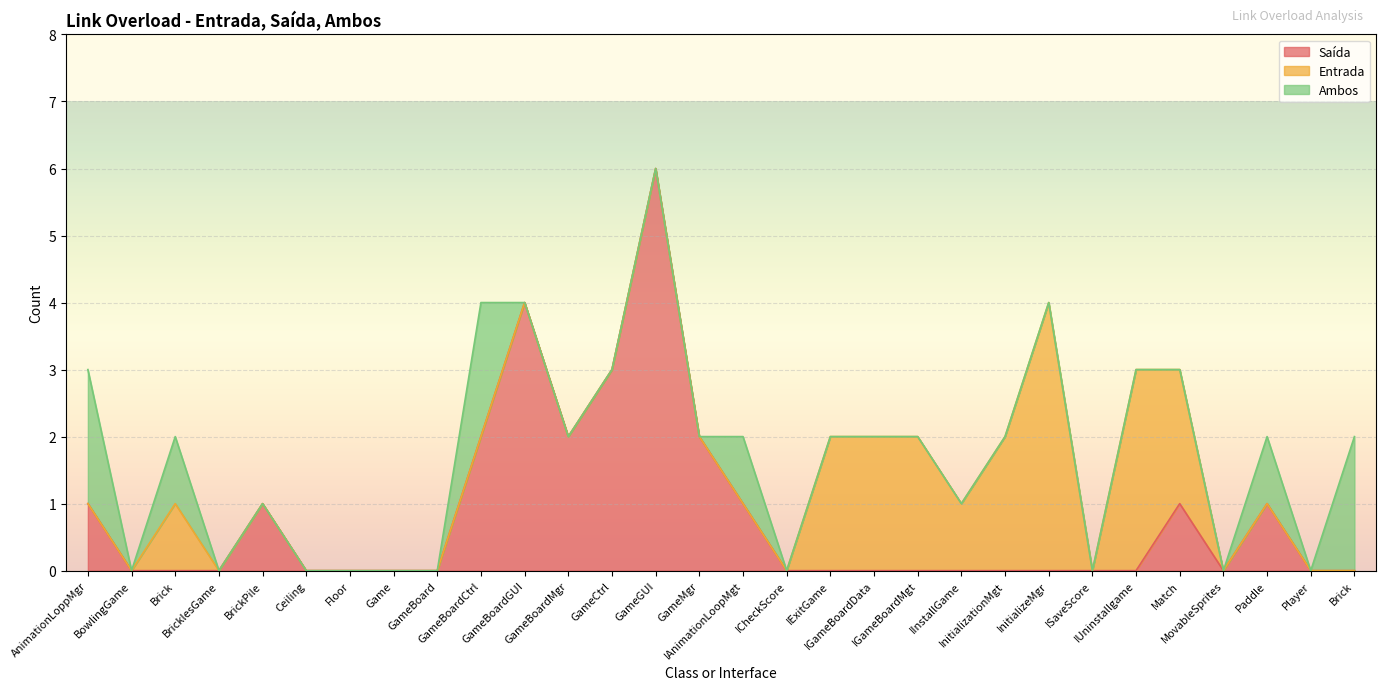

Reading left to right, what are all the values shown in this chart?

Saída: 1	0	0	0	1	0	0	0	0	2	4	2	3	6	2	1	0	0	0	0	0	0	0	0	0	1	0	1	0	0
Entrada: 0	0	1	0	0	0	0	0	0	0	0	0	0	0	0	0	0	2	2	2	1	2	4	0	3	2	0	0	0	0
Ambos: 2	0	1	0	0	0	0	0	0	2	0	0	0	0	0	1	0	0	0	0	0	0	0	0	0	0	0	1	0	2